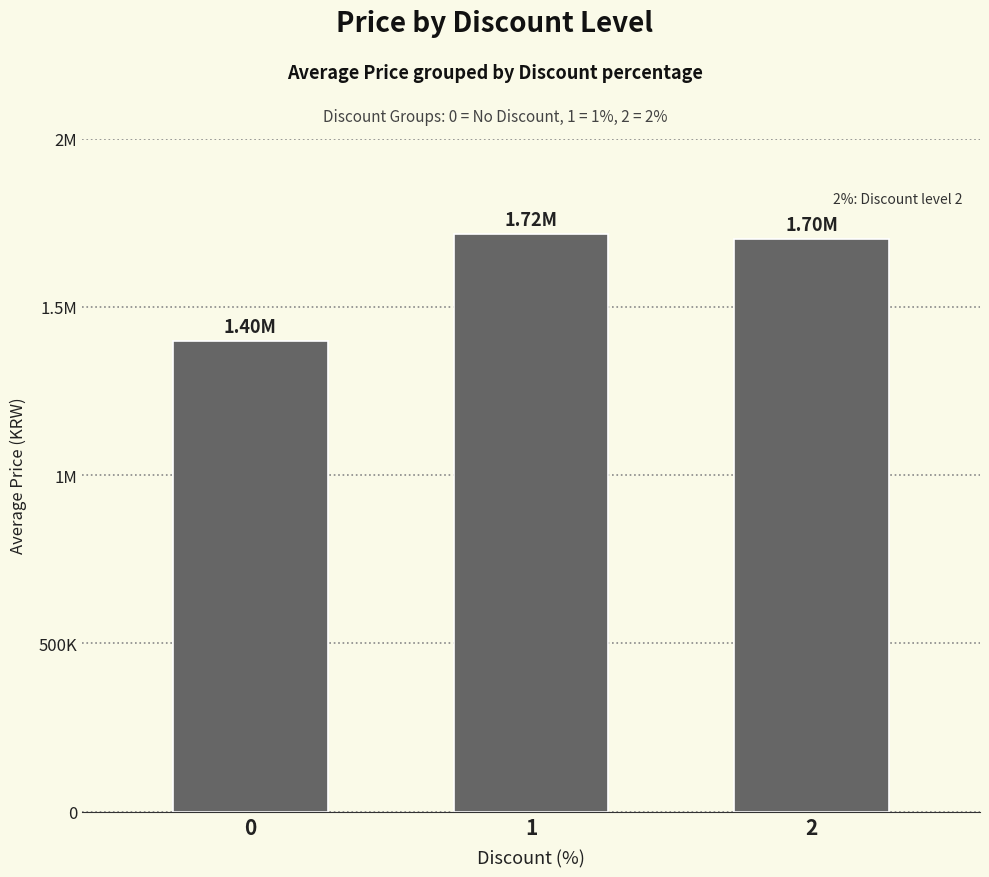

Reading left to right, list all the values displayed in this chart.

0=1399000	1=1715000	2=1700000